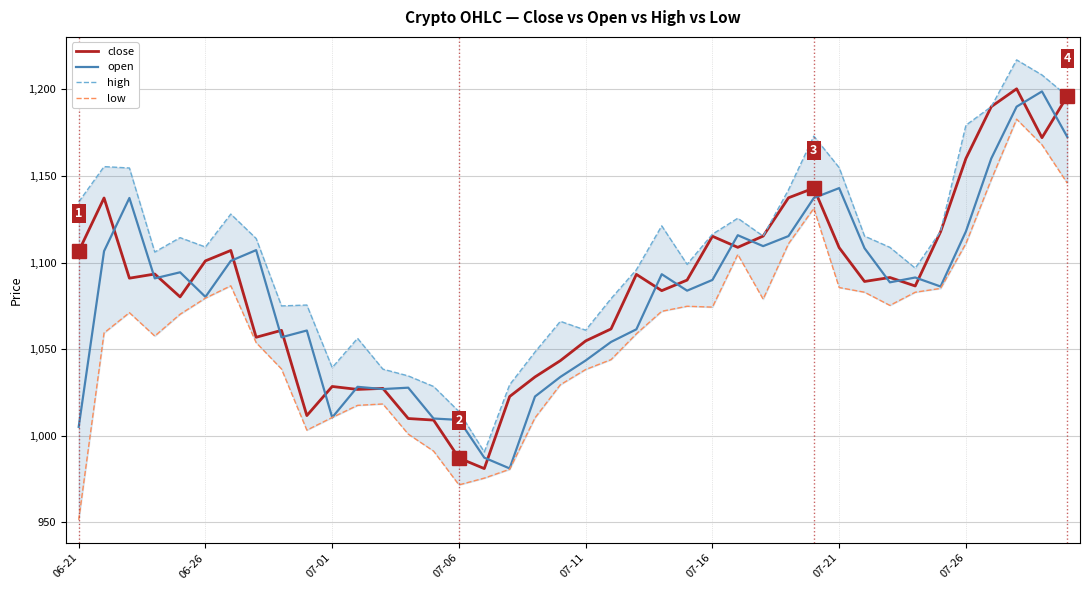

What is the highest value of the open series?

1198.8